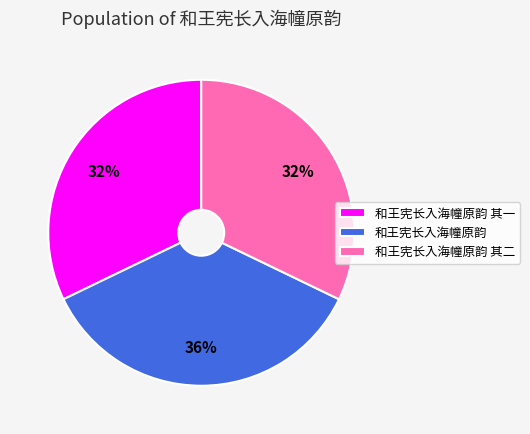

Does 和王宪长入海幢原韵 represent more than half of the total?

No